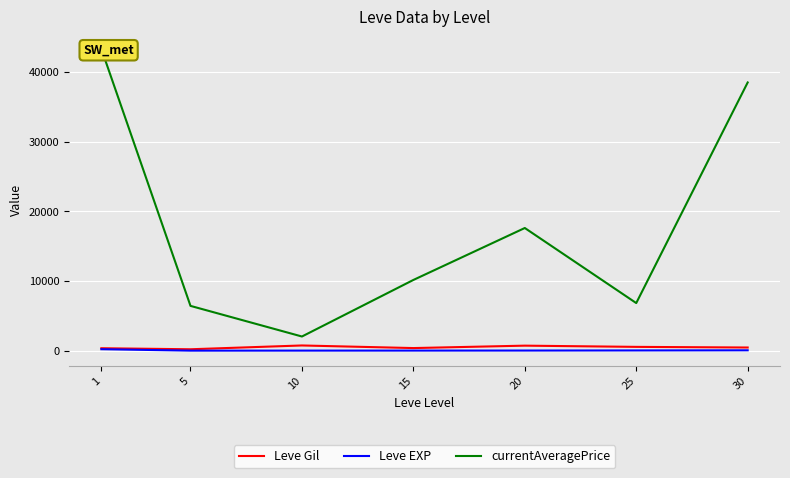

What is the maximum value for Leve EXP?

210.7